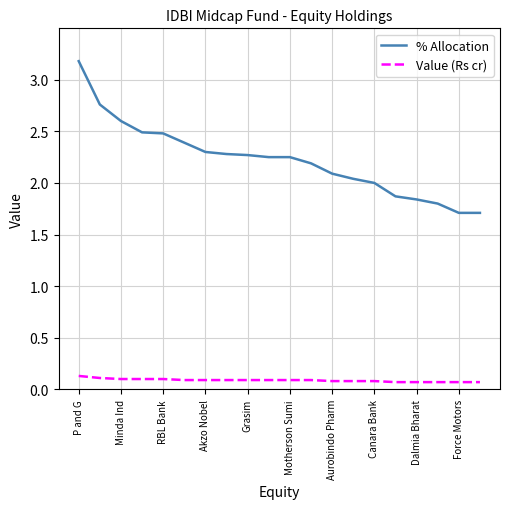

Which series has the largest range (max minus min)?

% Allocation